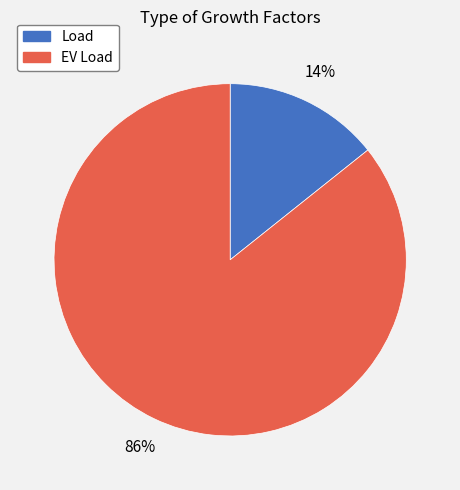

To the nearest percent, what percentage of the pie is Load?

14%